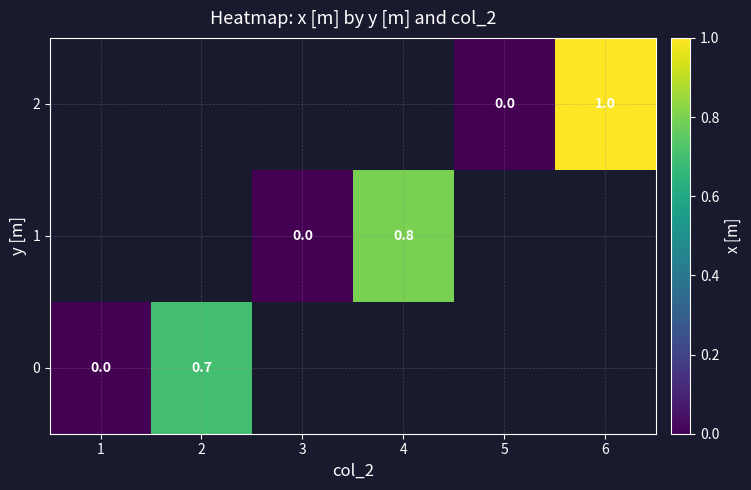

True or false: 1 has a value of 0.3 at 4.

False